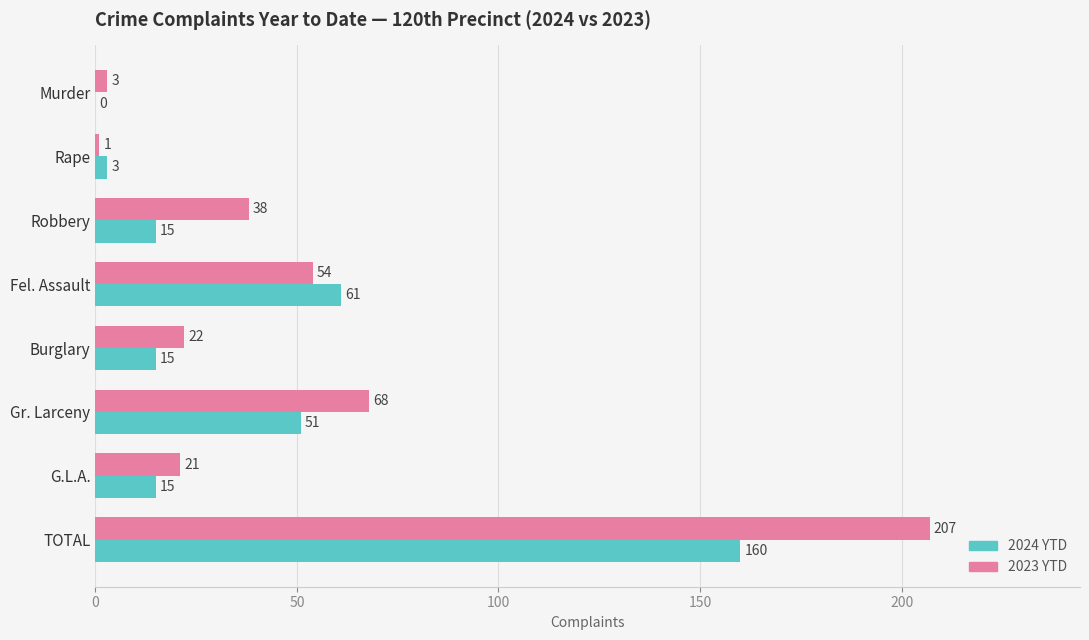

Which series changed the most between Burglary and G.L.A.?

2023 YTD